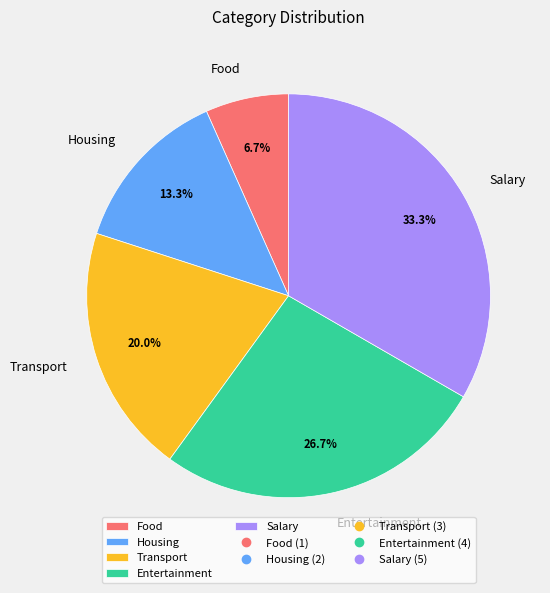

Is it true that Transport is 20% of the pie?

True